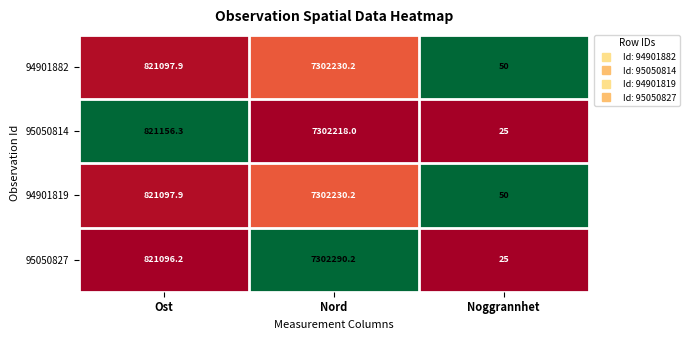

Which series changed the most between Nord and Noggrannhet?

95050827